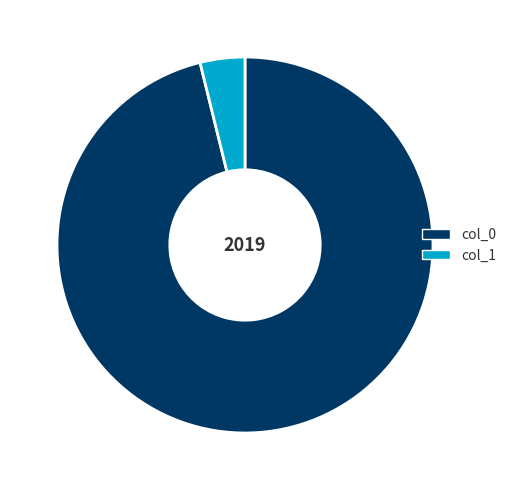

Is col_0 the majority of the pie?

Yes